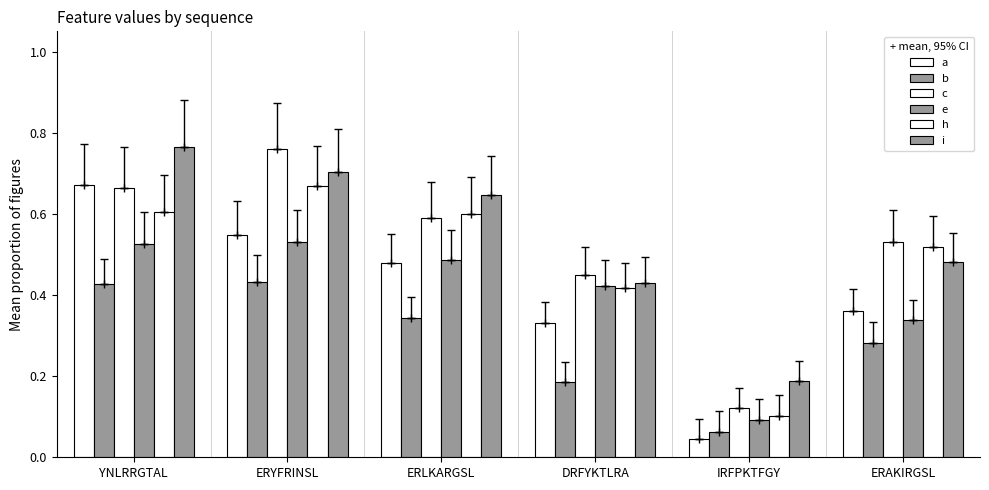

Count the number of categories in the chart.

6